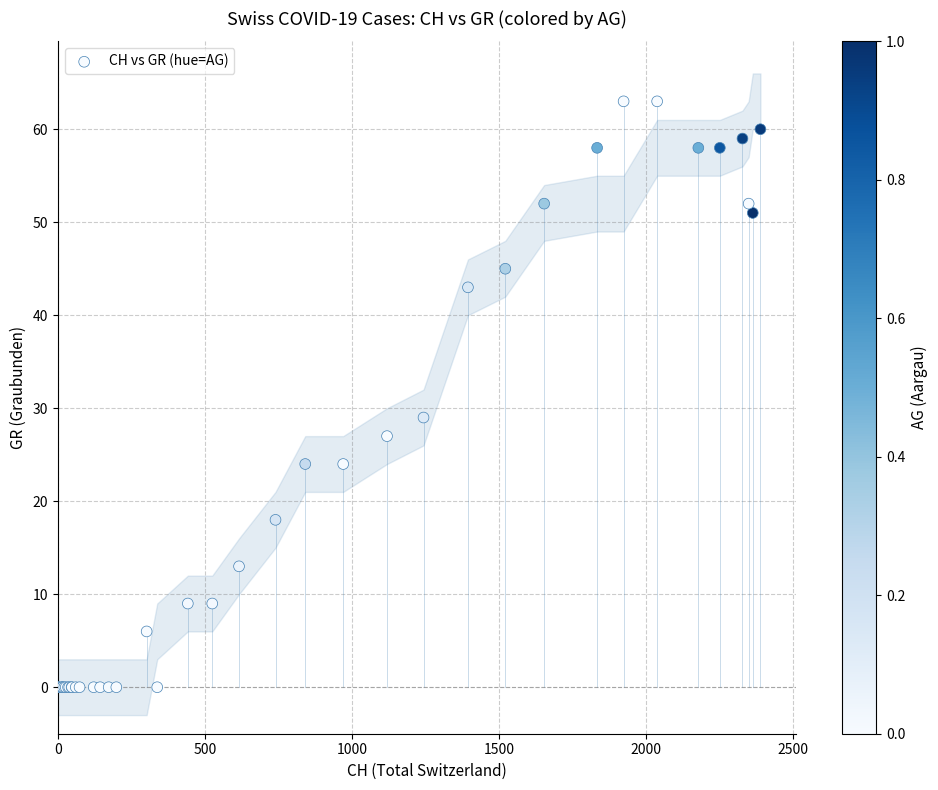

What Y value in the scatter plot is closest to 31?

29